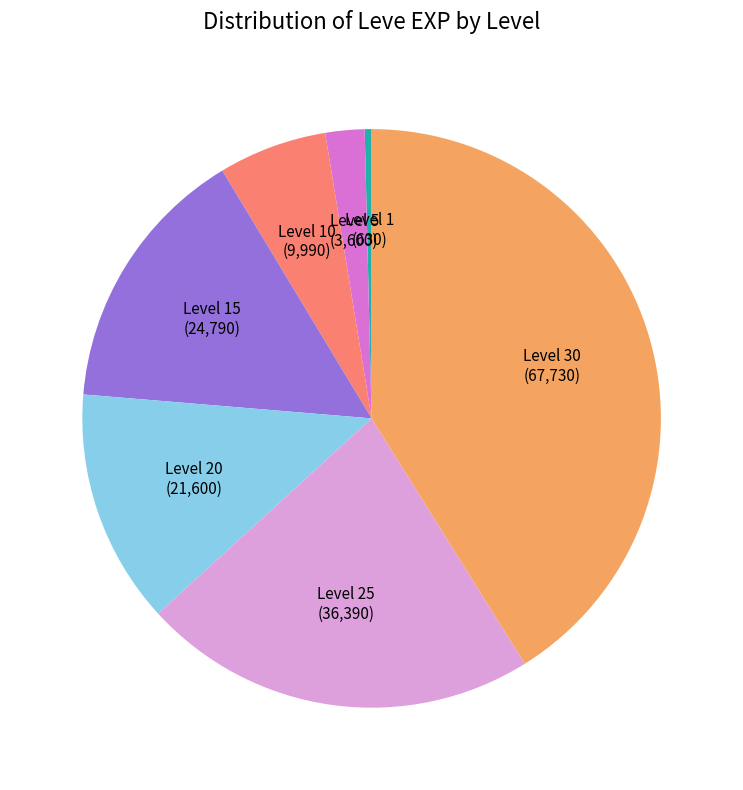

How many segments does this pie chart have?

7